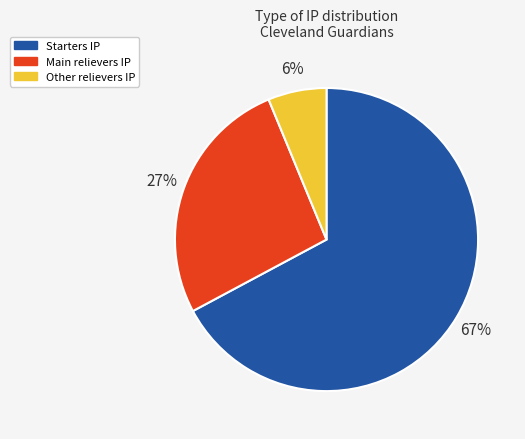

To the nearest percent, what is the average slice percentage?

33%